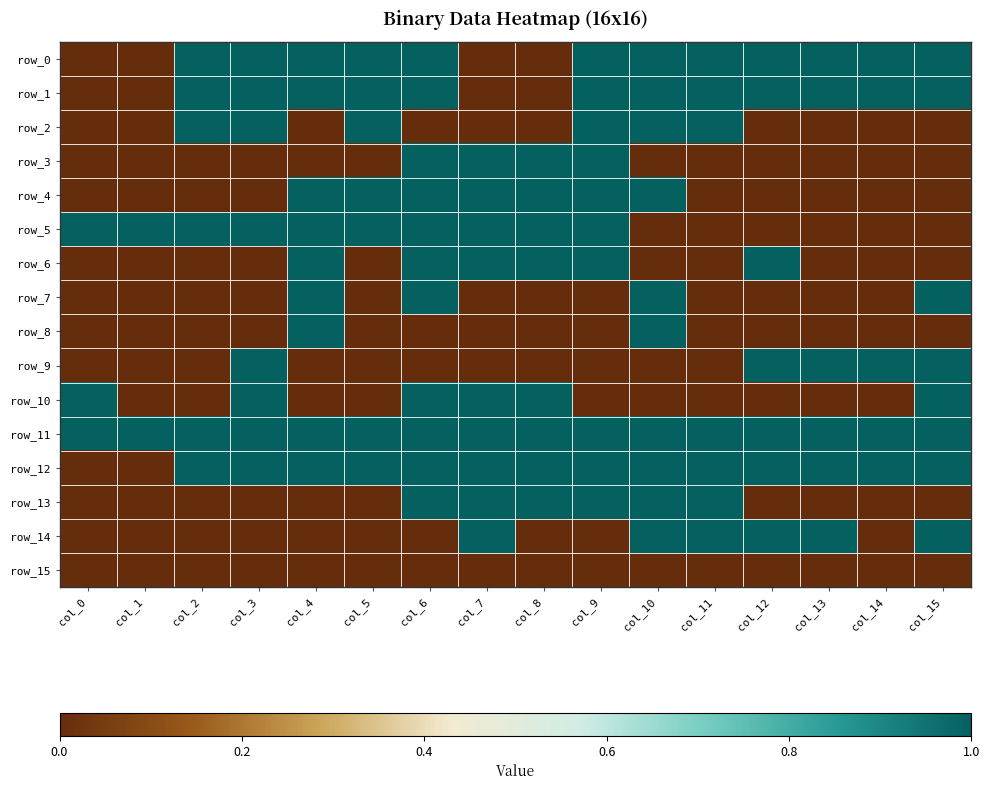

What is the spread (max minus min) of values at col_4?

1